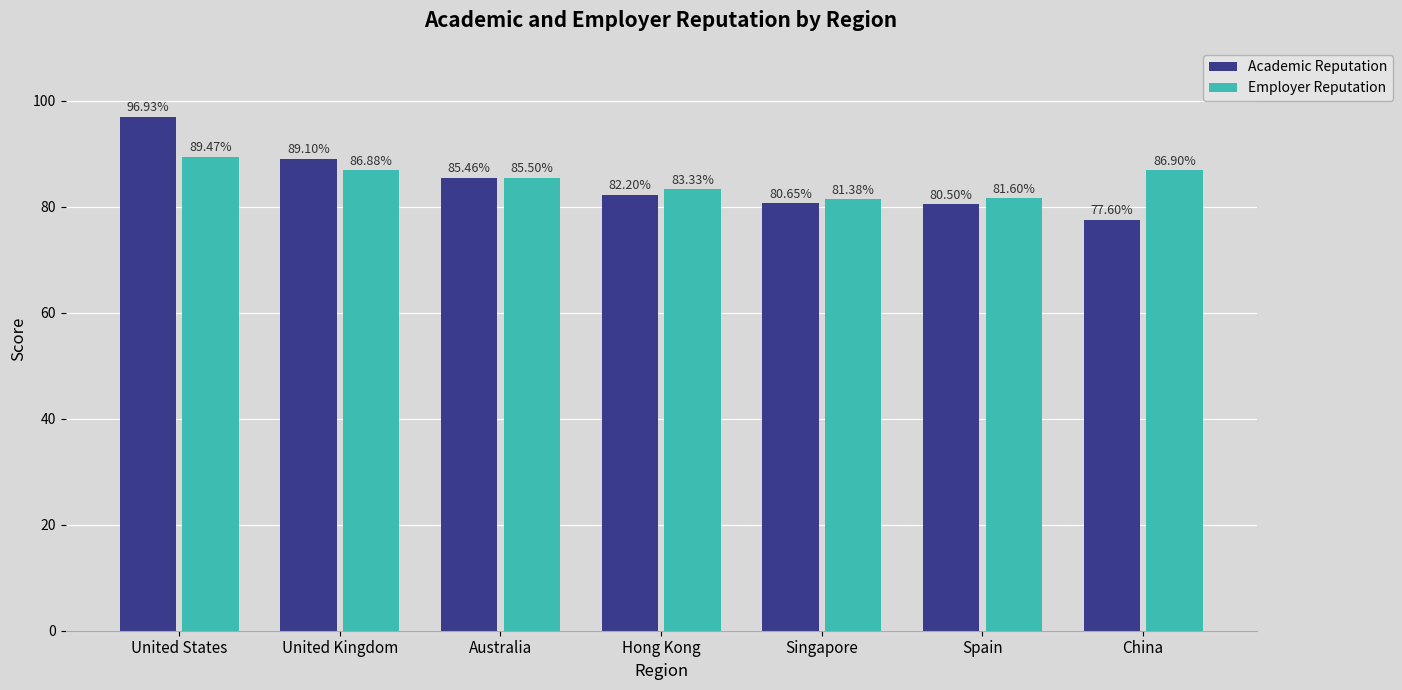

How many data points in Academic Reputation are less than 82?

3